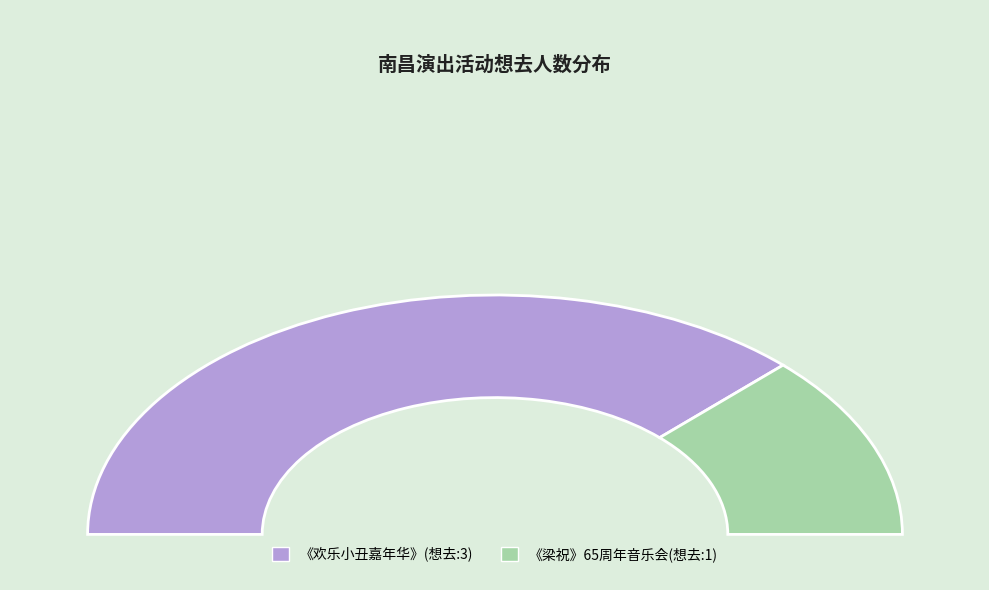

What percentage is NOT represented by 南昌·【8月24日】滑稽互动狂欢大作战《欢乐小丑嘉年华》?

25.0%